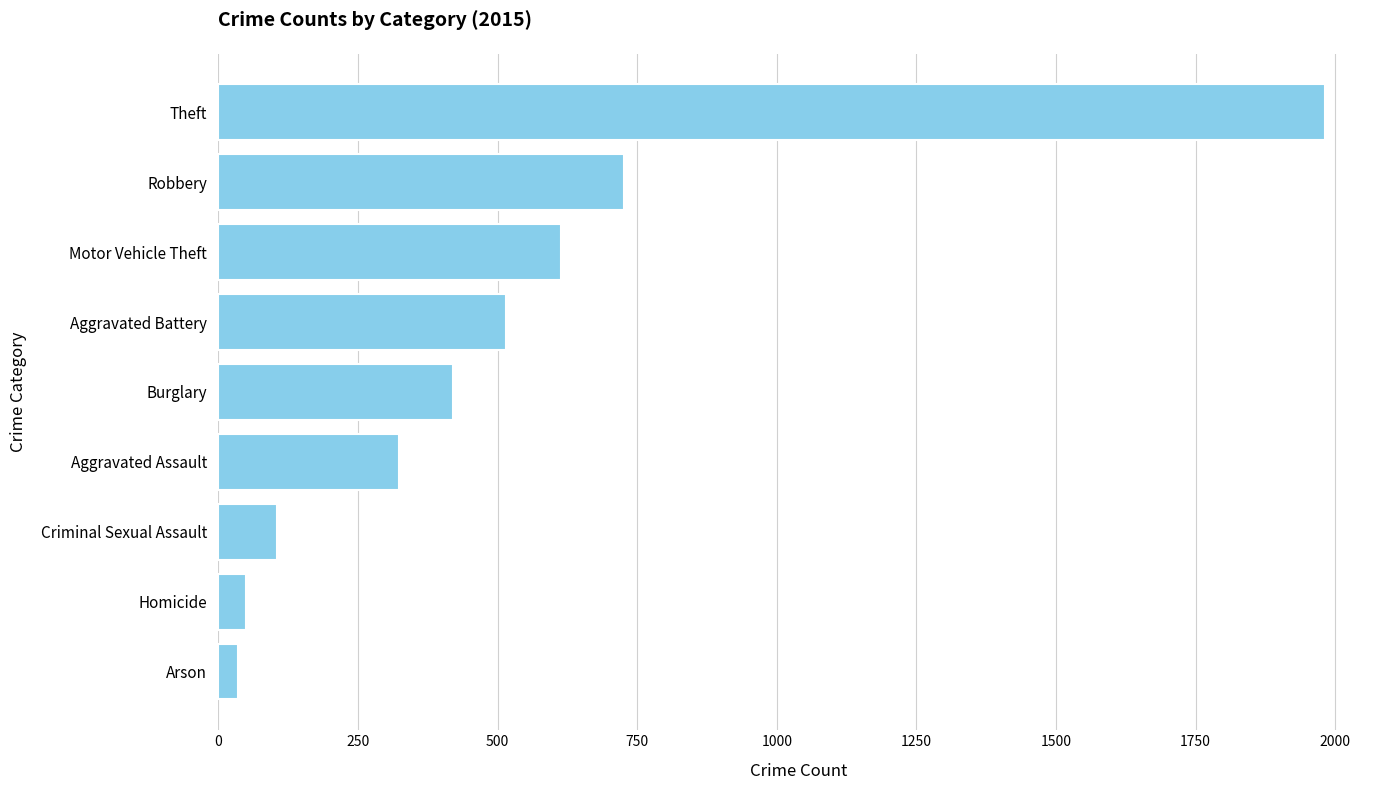

How many bars are there in total?

9